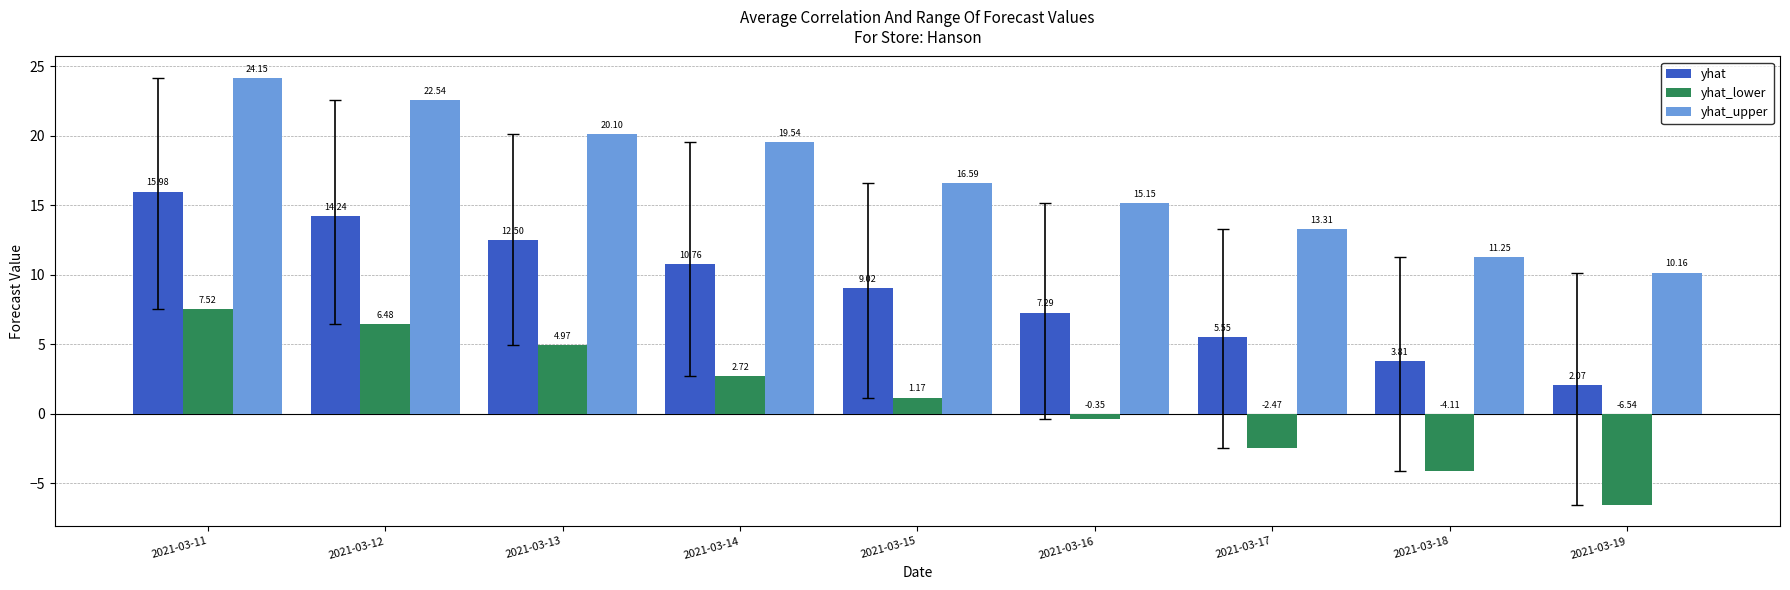

Which series has the widest spread of values?

yhat_lower